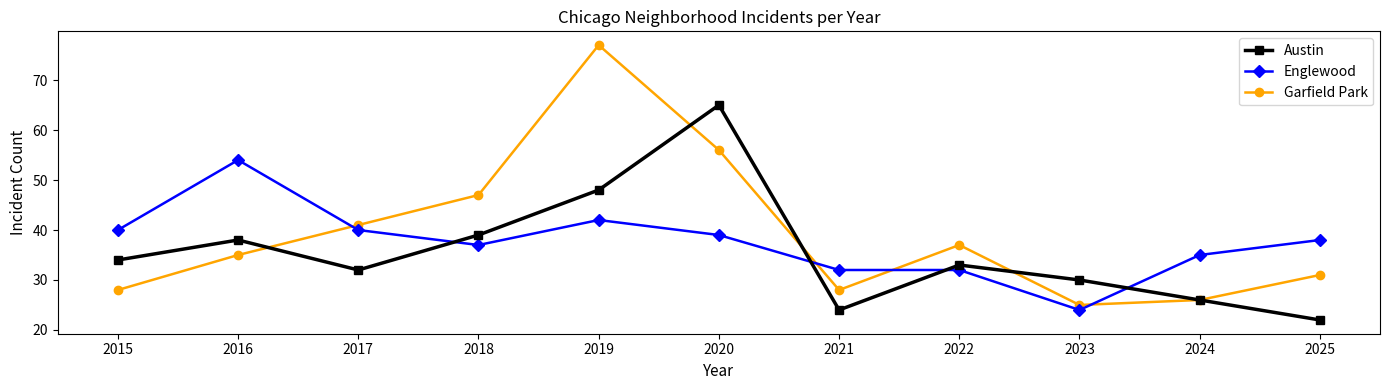

What is the difference between the highest and lowest values at 2016?

19